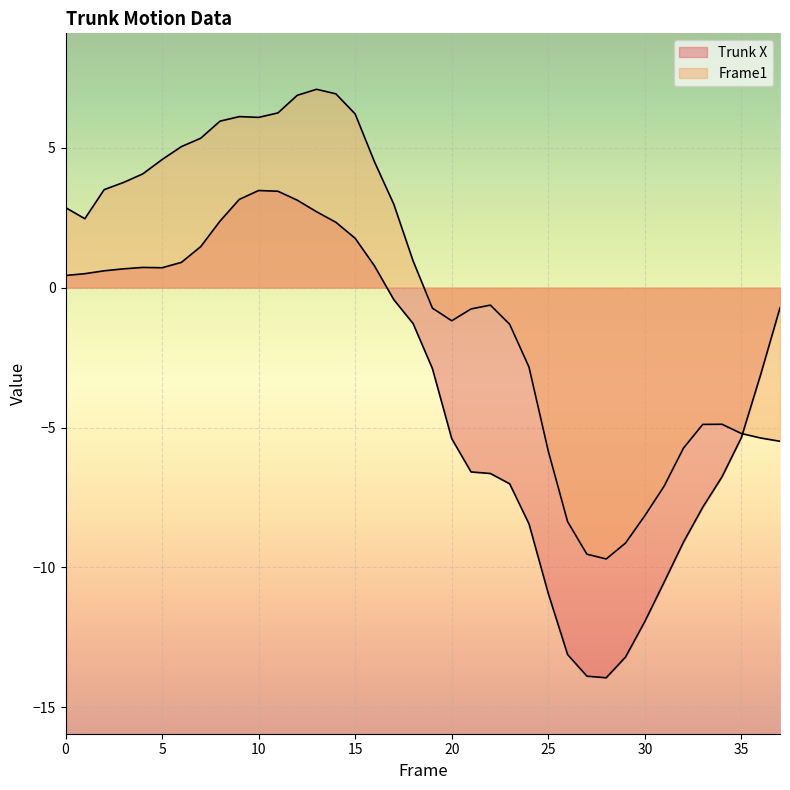

What is the value of the Trunk X point at the 9th from the left?

2.4